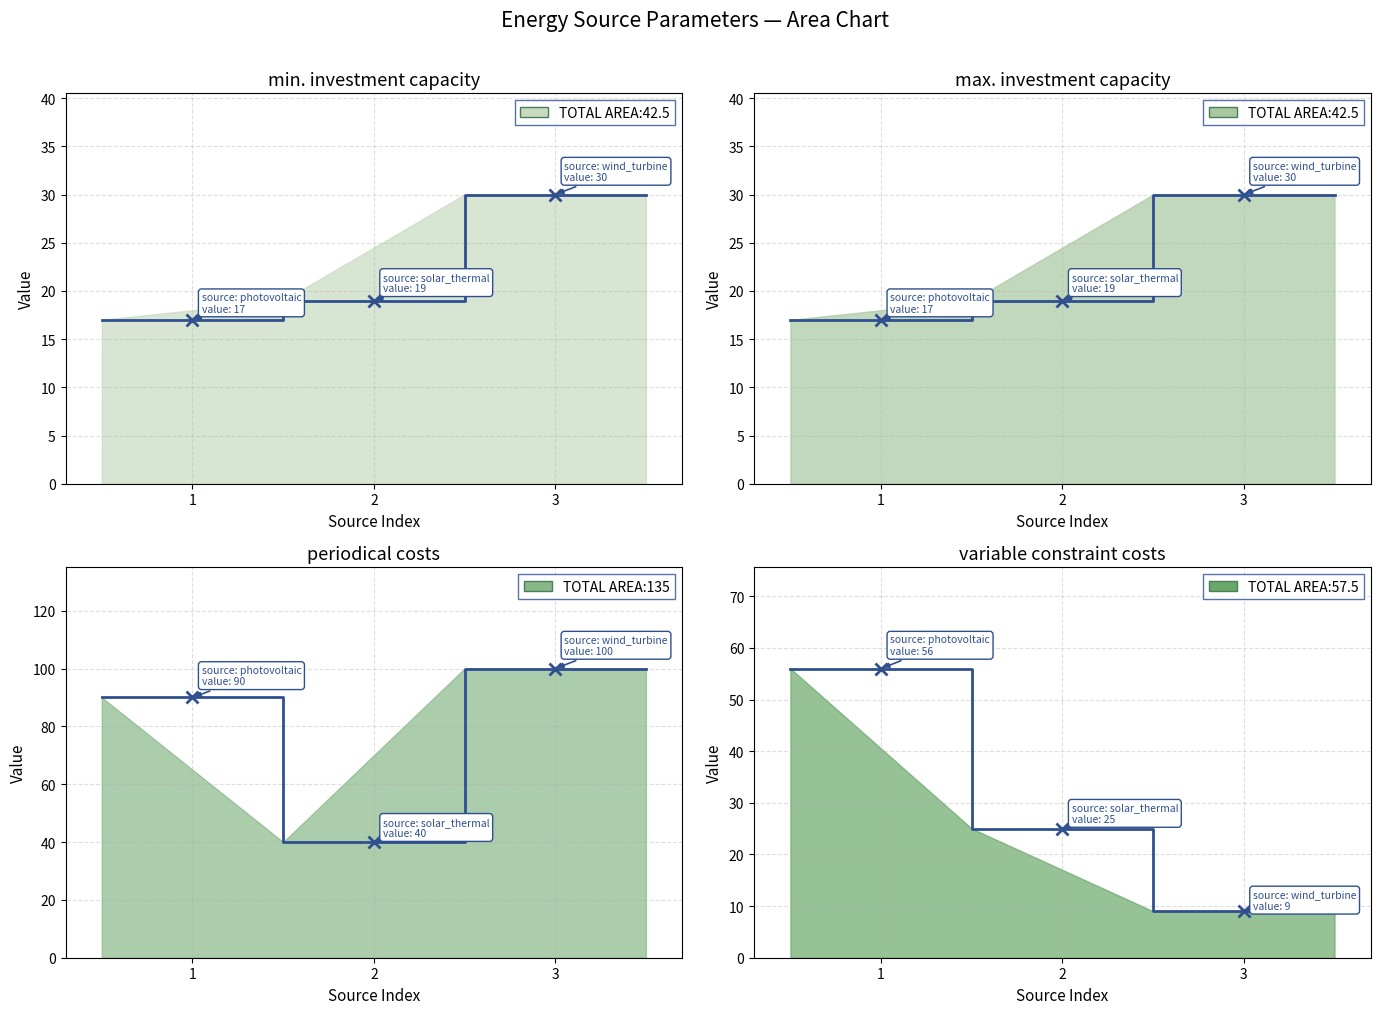

How many data points in min. investment capacity are less than 19?

1